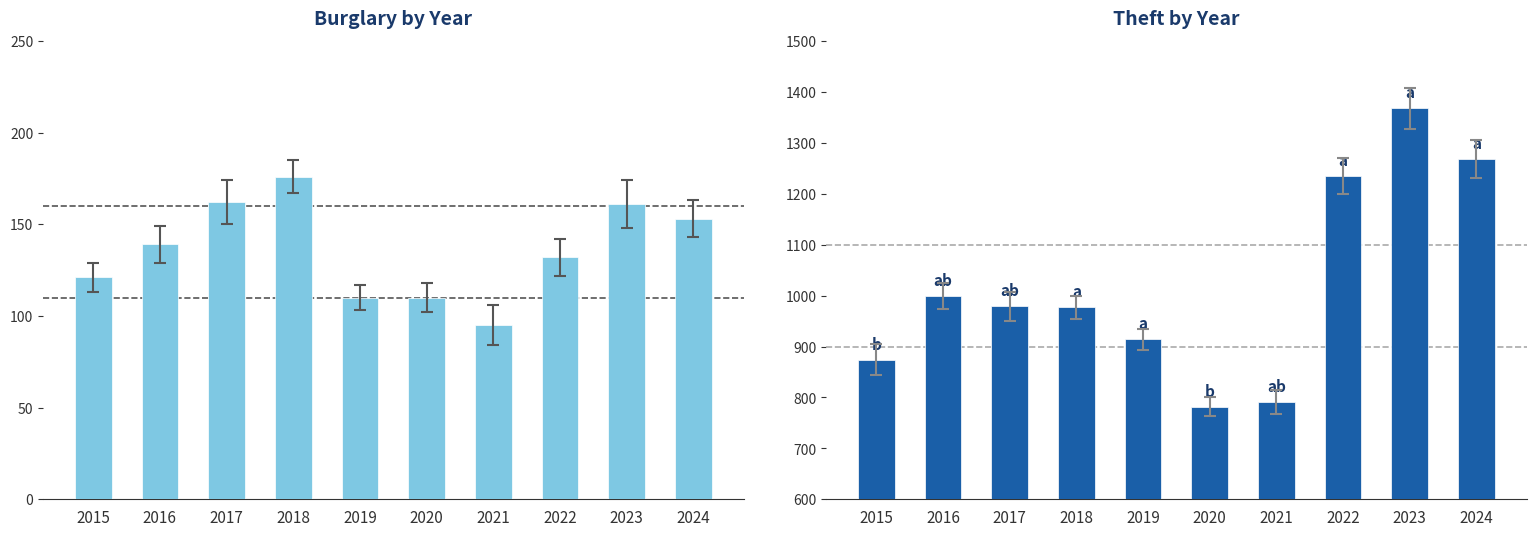

Which series has the largest total across all categories?

Theft